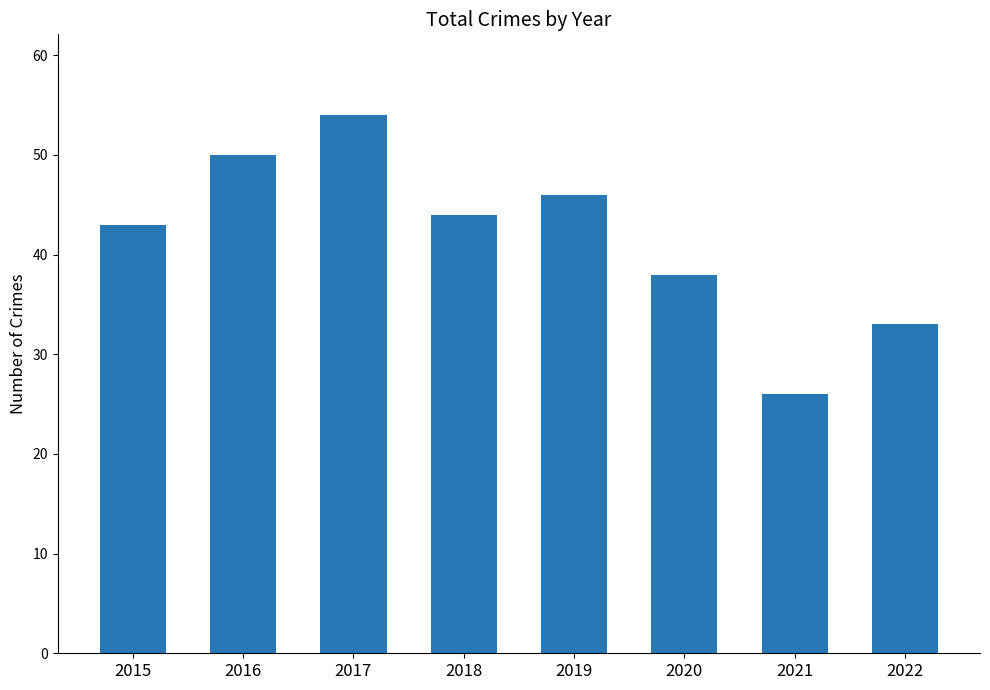

Count the values in the range 38 to 50.

5